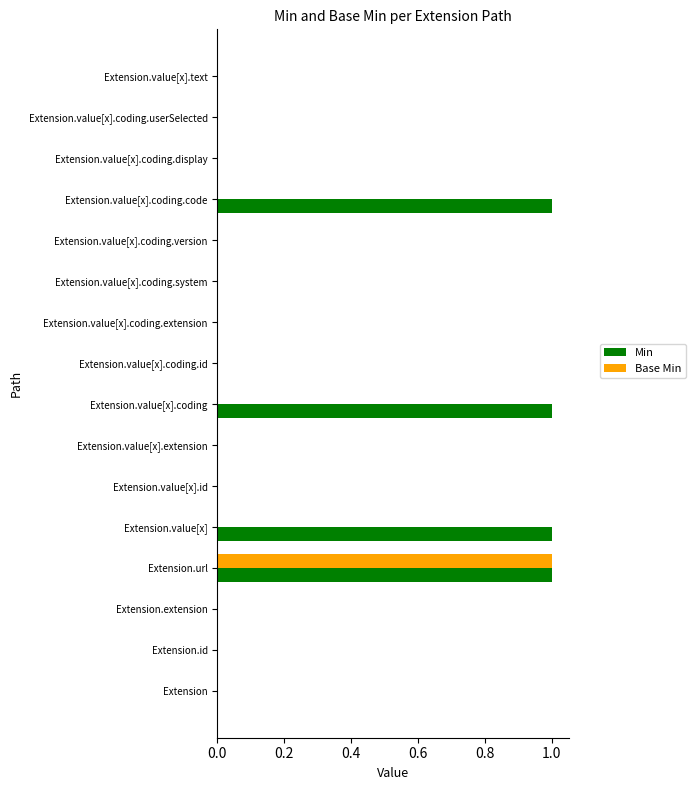

Which series has the largest total across all categories?

Min